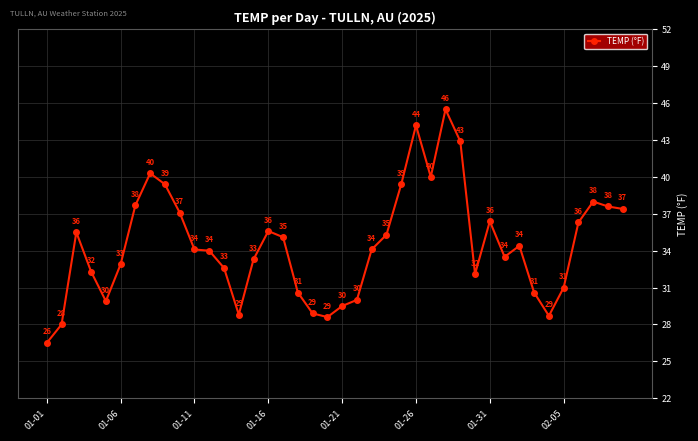

What is the minimum value shown in the chart?

26.5